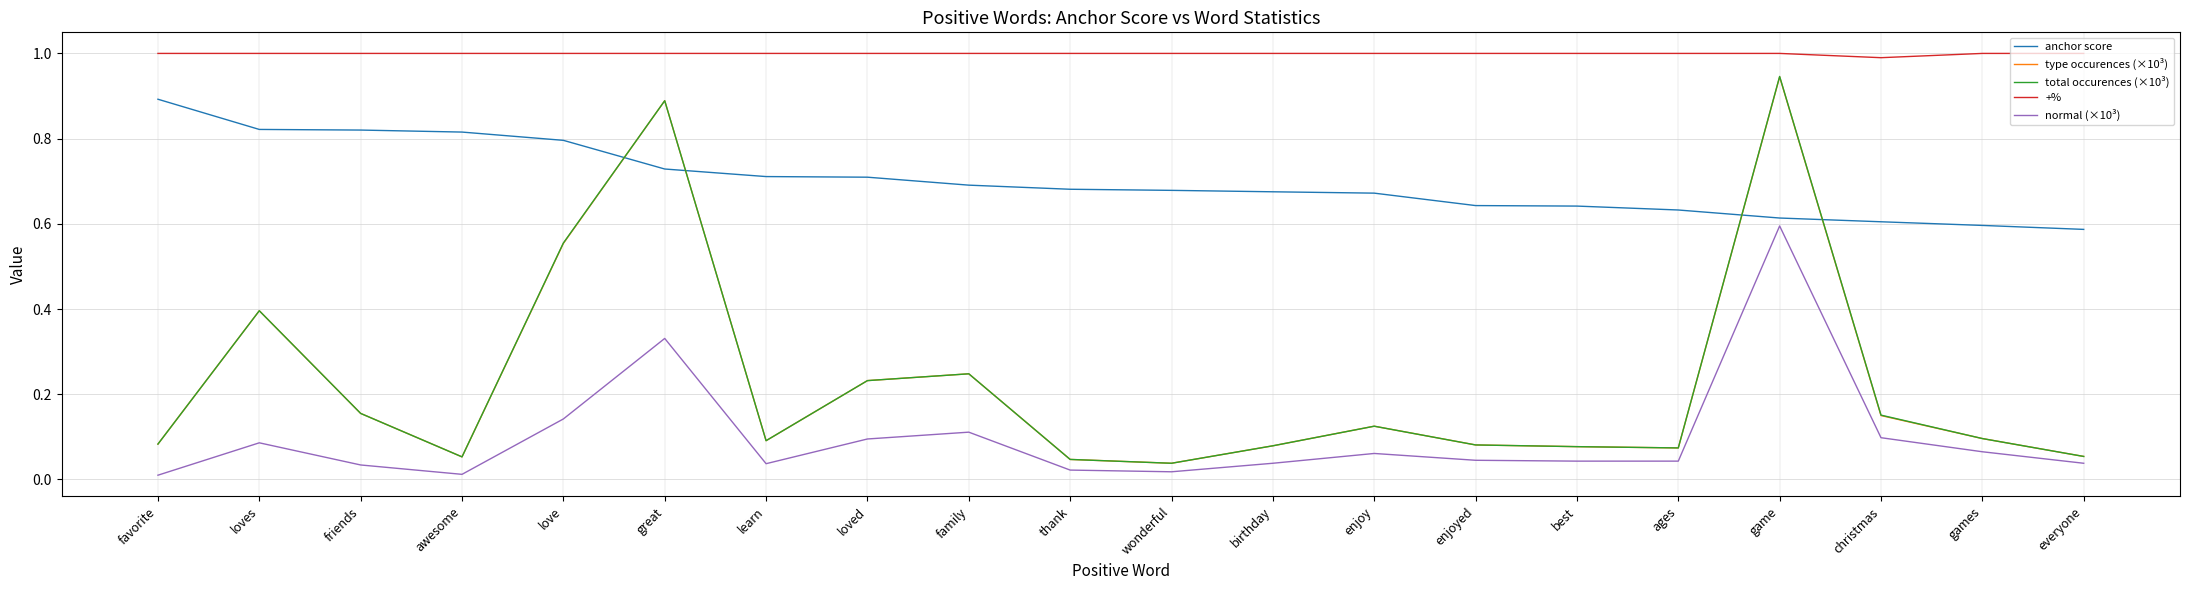

Is it true that total occurences (×10³) equals 0.1 at everyone?

True